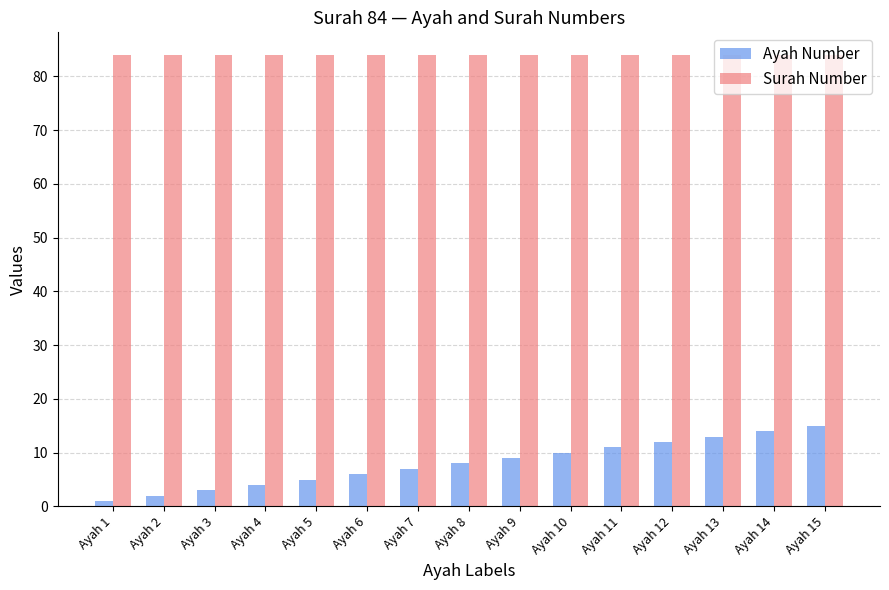

What is the average value of the Surah Number series?

84